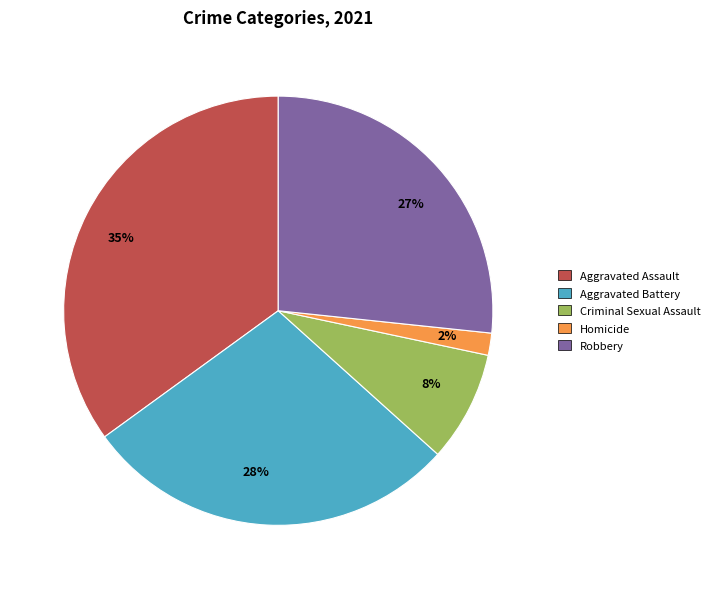

Is there any slice that represents more than half of the pie?

No